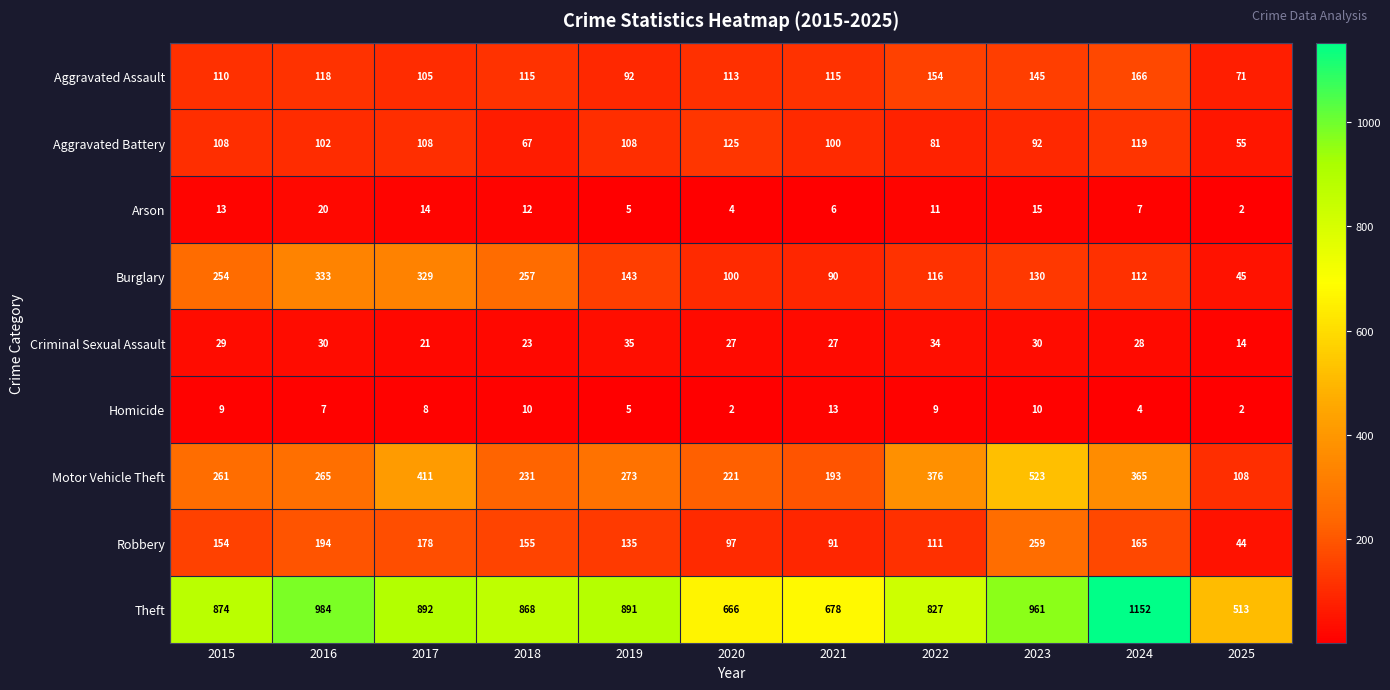

Which category has the highest value in the Burglary series?

2016